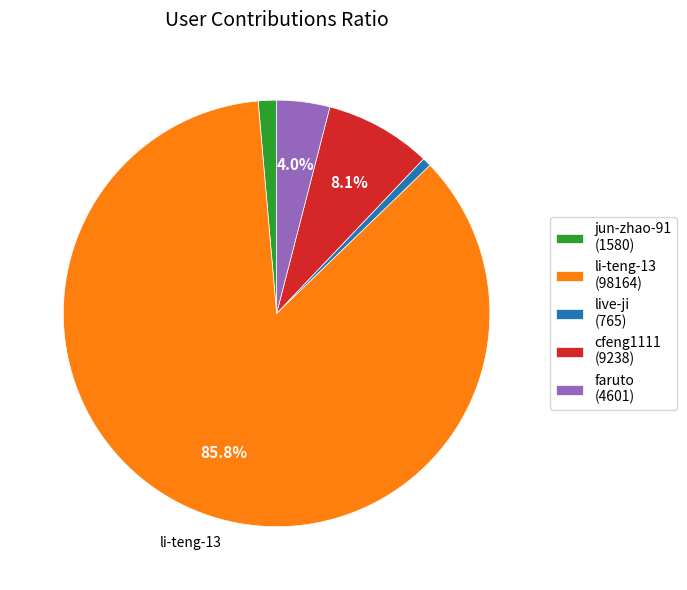

To the nearest percent, what is the difference between the largest and smallest slice percentages?

85%